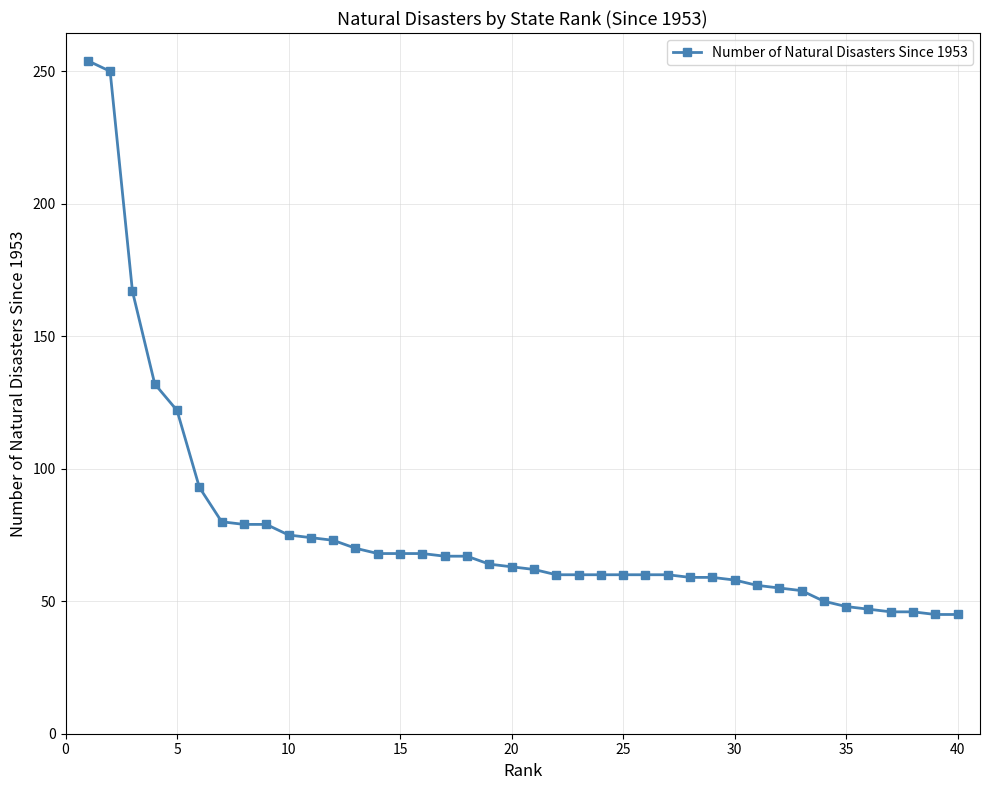

How many data points are less than 63?

20